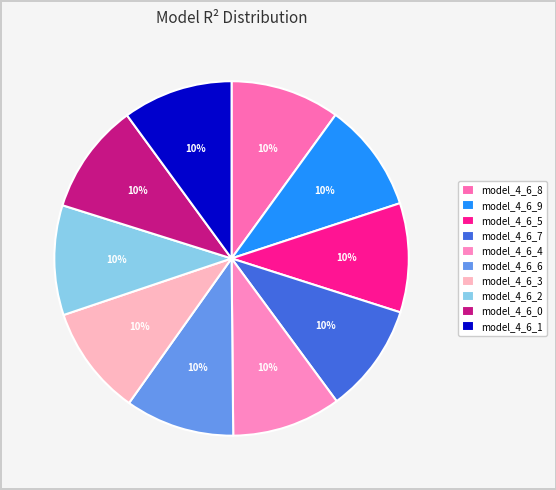

Do model_4_6_0 and model_4_6_9 together represent more than half of the pie?

No